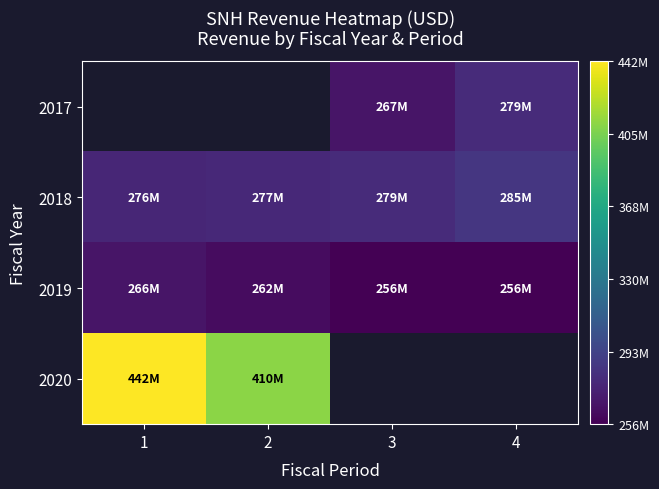

Between 3 and 4, which series saw the biggest shift?

2017